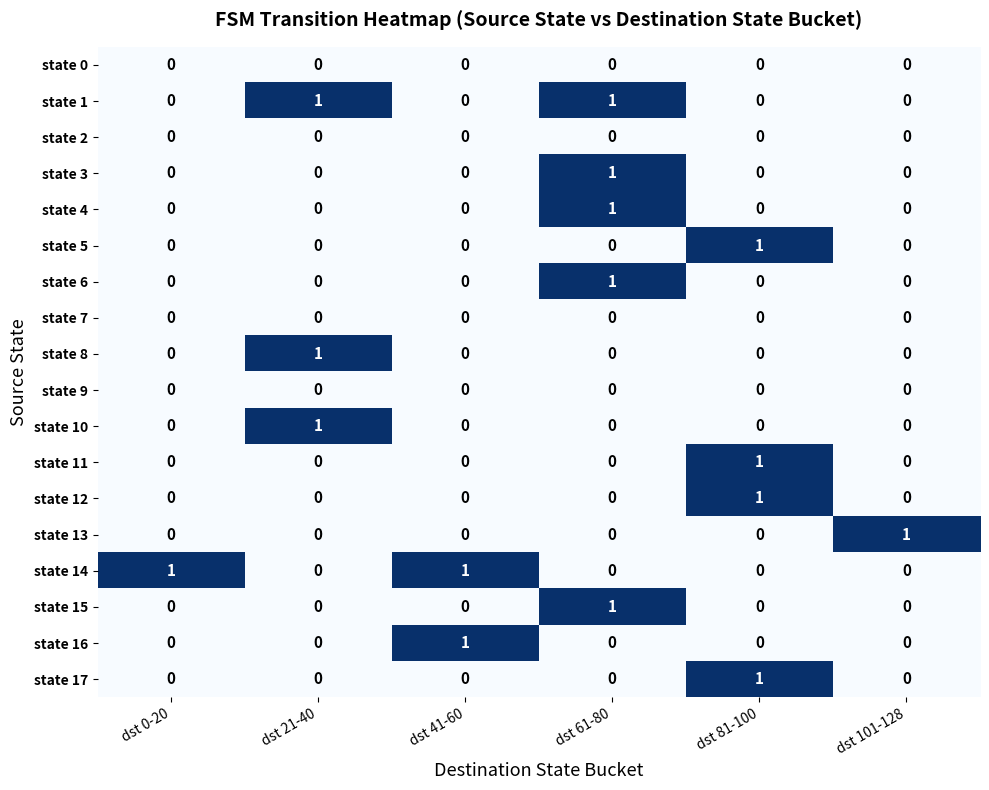

How many series are shown in this chart?

18